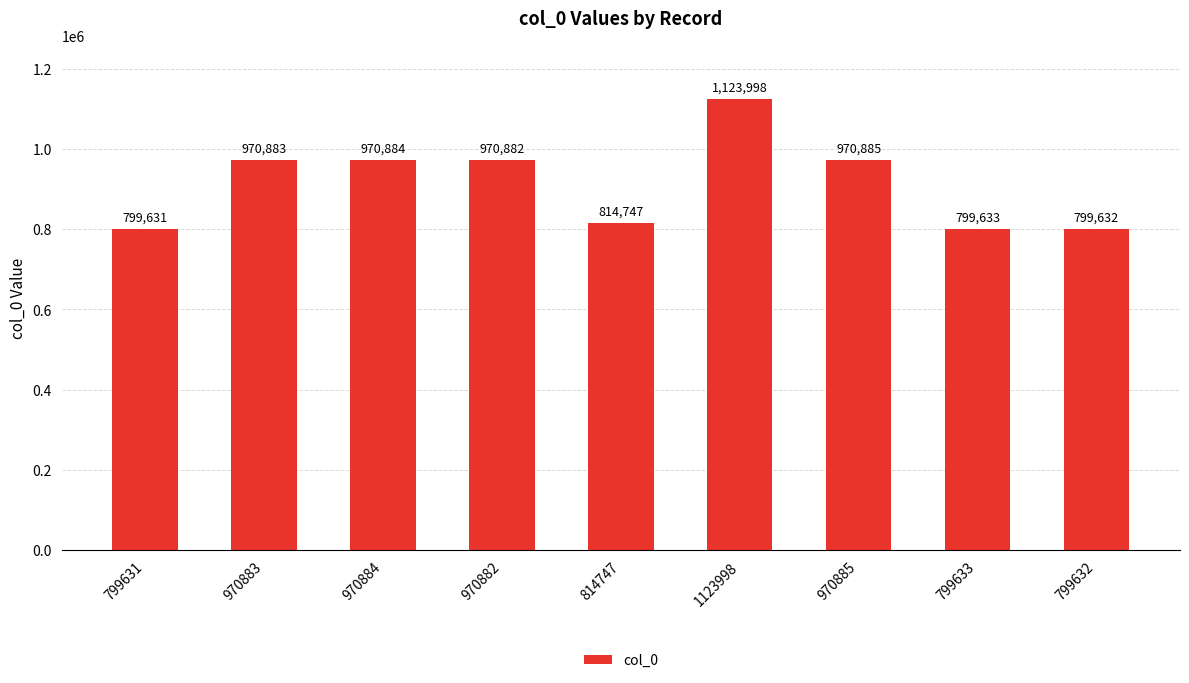

Are the bars horizontal?

No